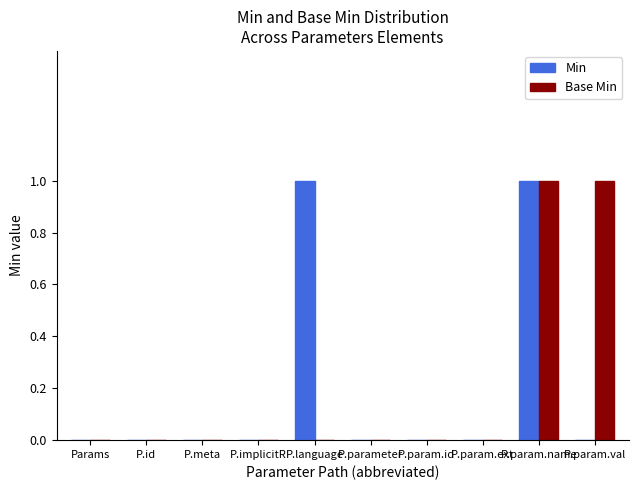

At which category is the sum across all series the highest?

P.param.name